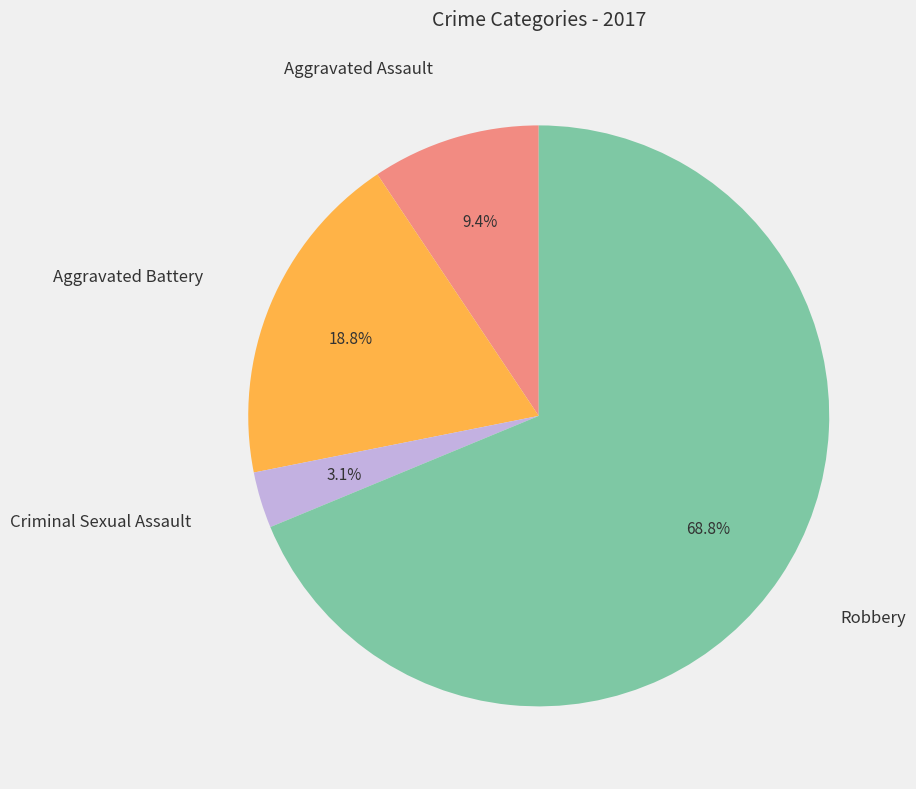

Is there a majority slice in this chart?

Yes